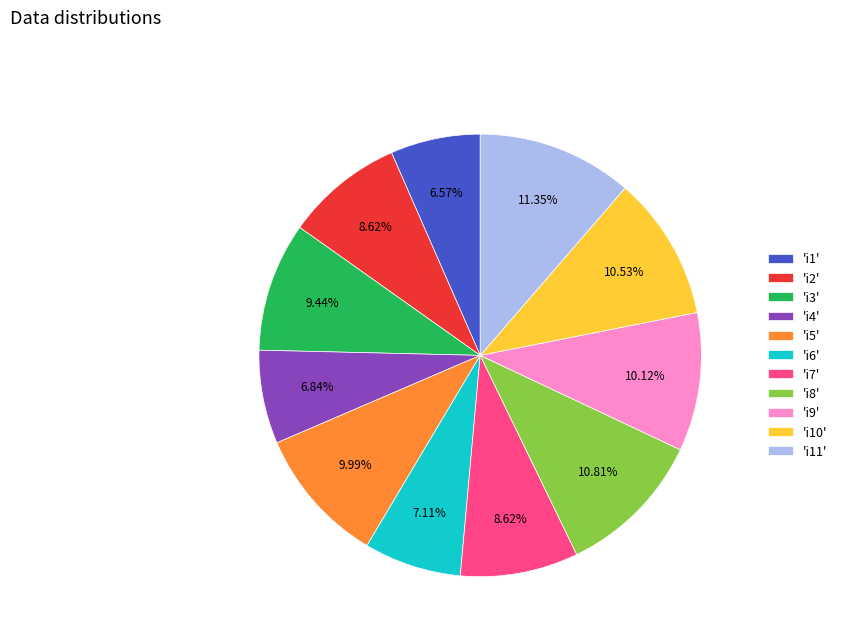

What is the largest slice in the pie chart?

'i11'